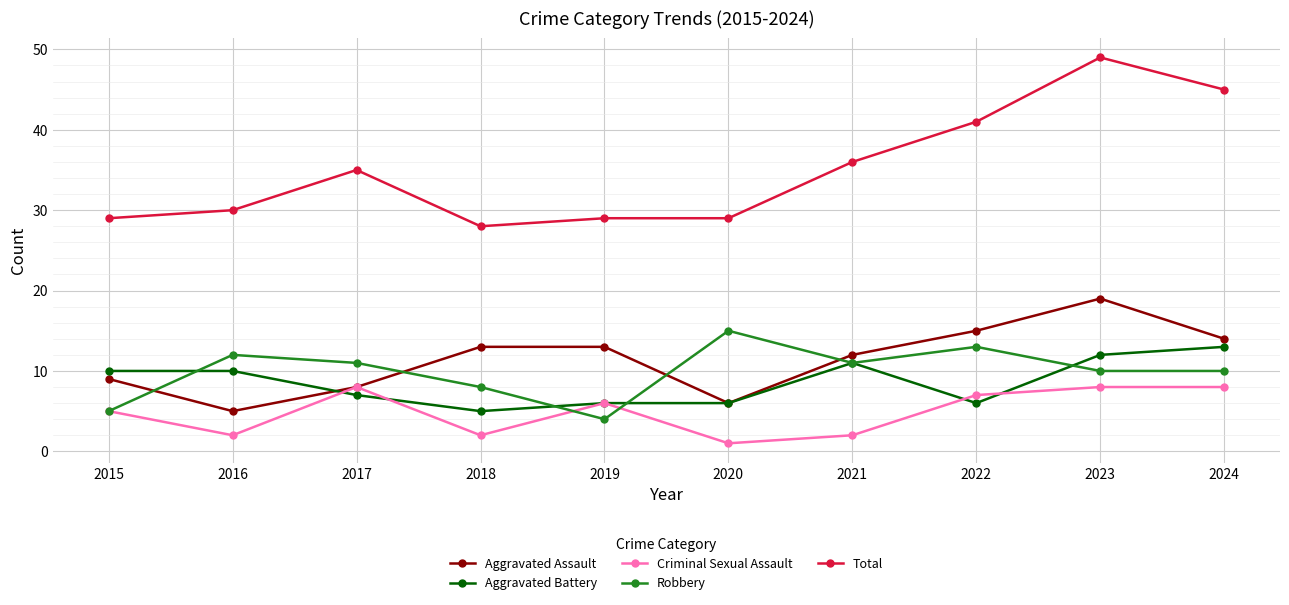

True or false: Robbery and Total intersect in this chart.

False